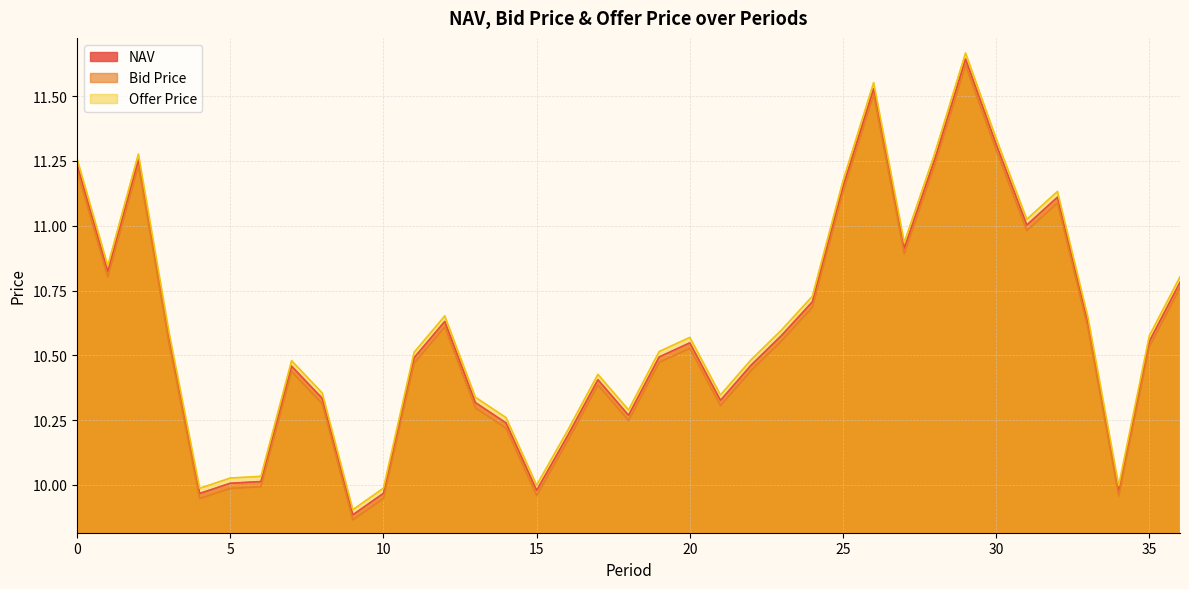

What is the average value of the Offer Price series?

10.6